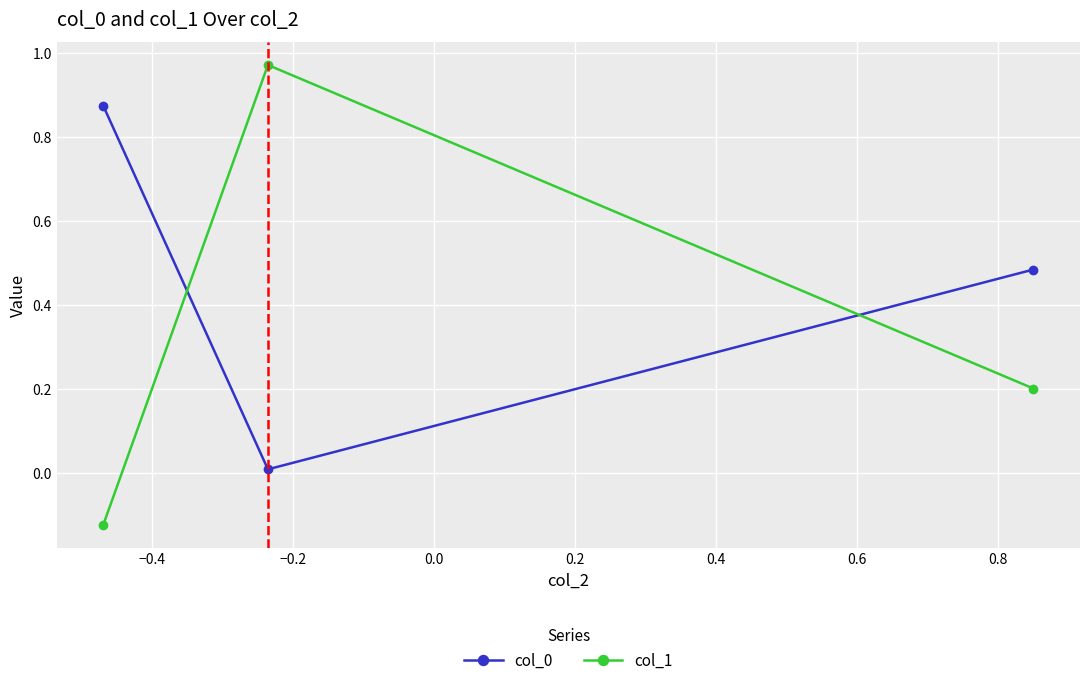

What is the average value of the col_1 series?

0.4